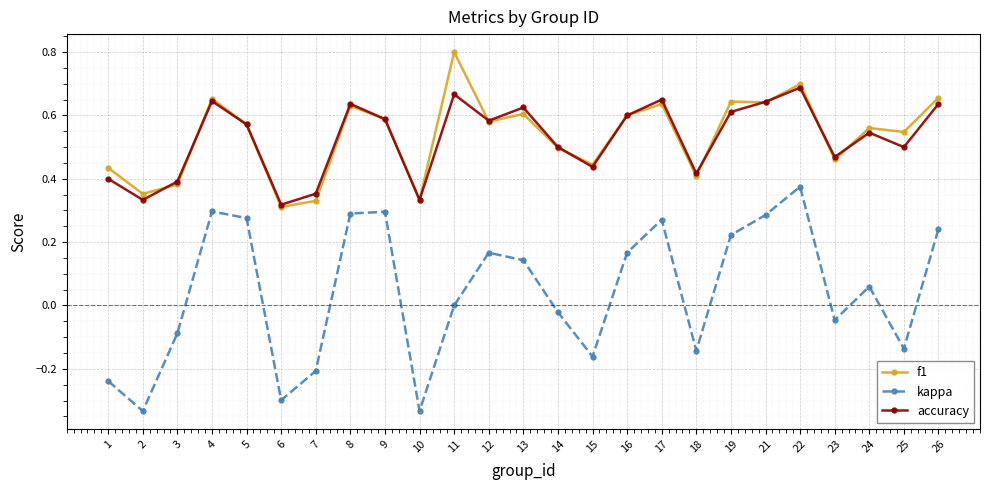

Rank the series by their maximum value, from lowest to highest.

kappa, accuracy, f1